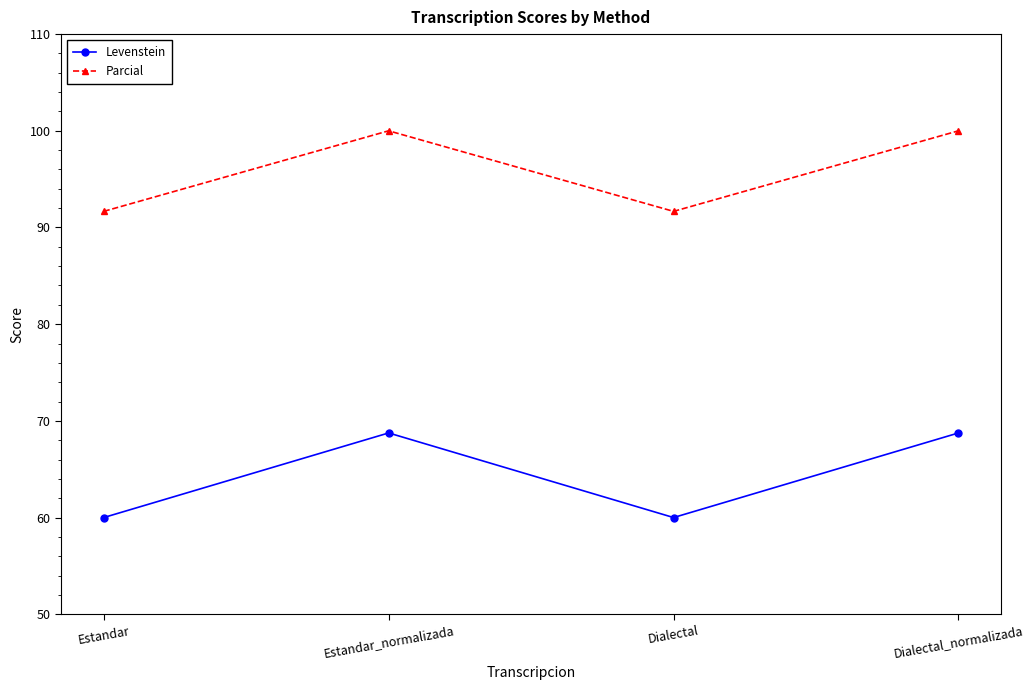

Is it true that Parcial equals 35.7 at Estandar_normalizada?

False